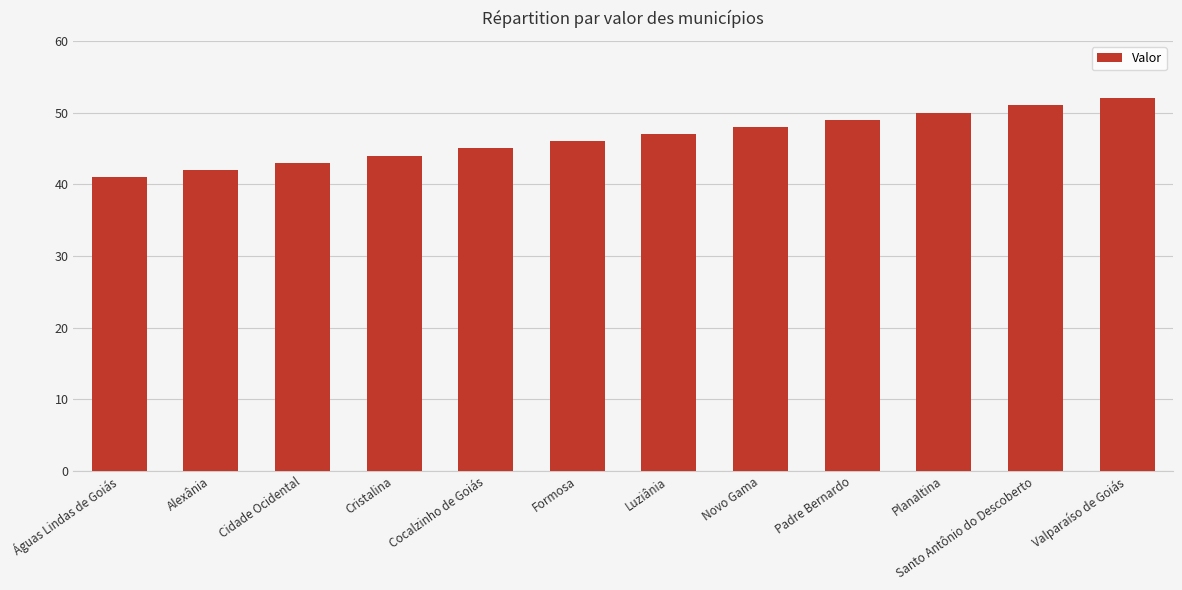

Rank the categories by value from highest to lowest.

Valparaíso de Goiás, Santo Antônio do Descoberto, Planaltina, Padre Bernardo, Novo Gama, Luziânia, Formosa, Cocalzinho de Goiás, Cristalina, Cidade Ocidental, Alexânia, Águas Lindas de Goiás